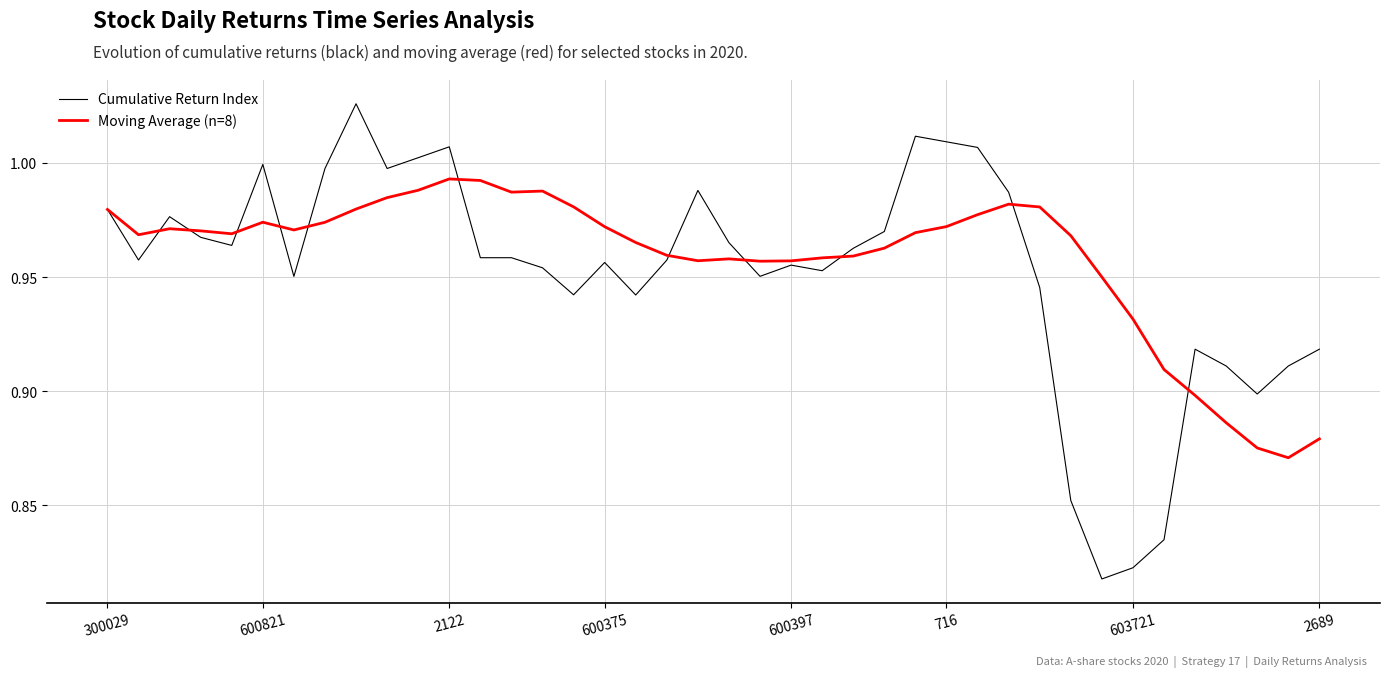

Which series has the largest total across all categories?

Moving Average (n=8)